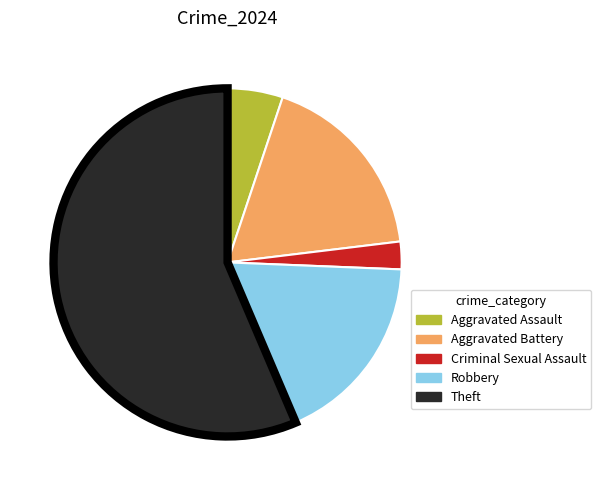

The Robbery slice represents 28% of the pie. True or false?

False